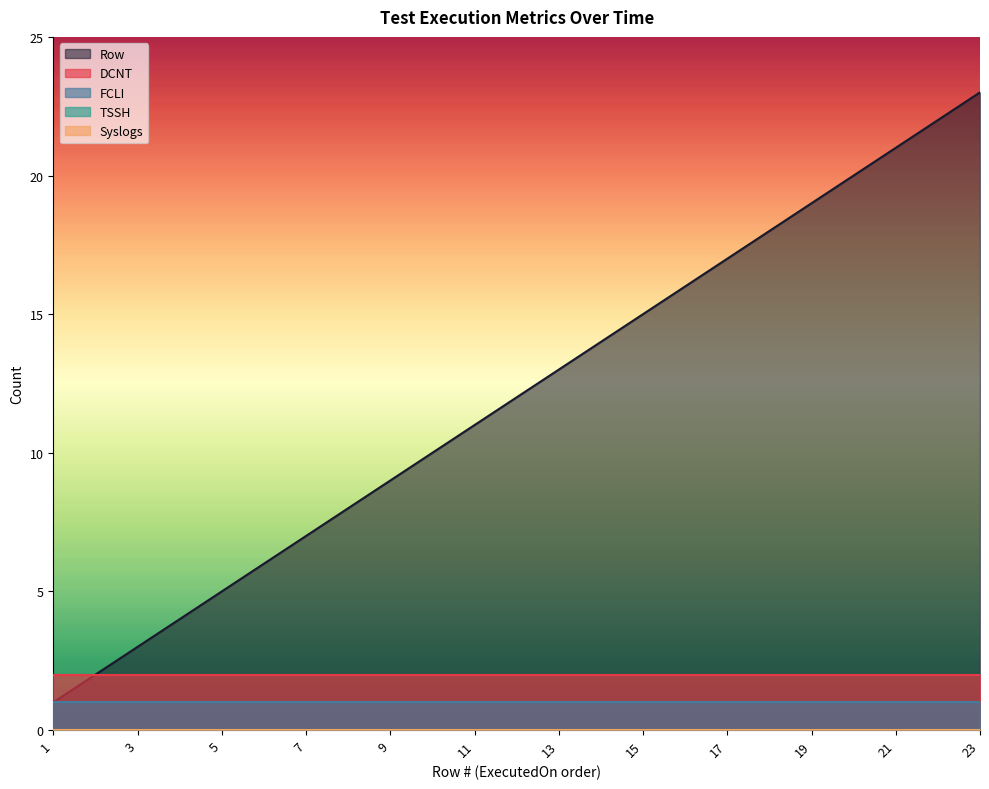

The value of DCNT at 15 is 1. True or false?

False